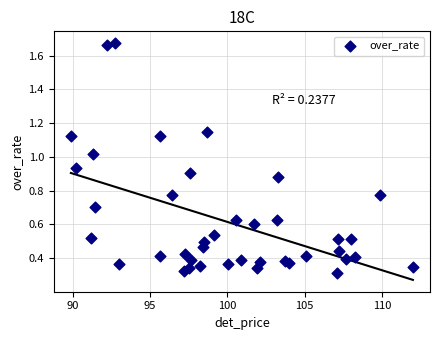

What is the range of Y values (max minus min)?

1.4